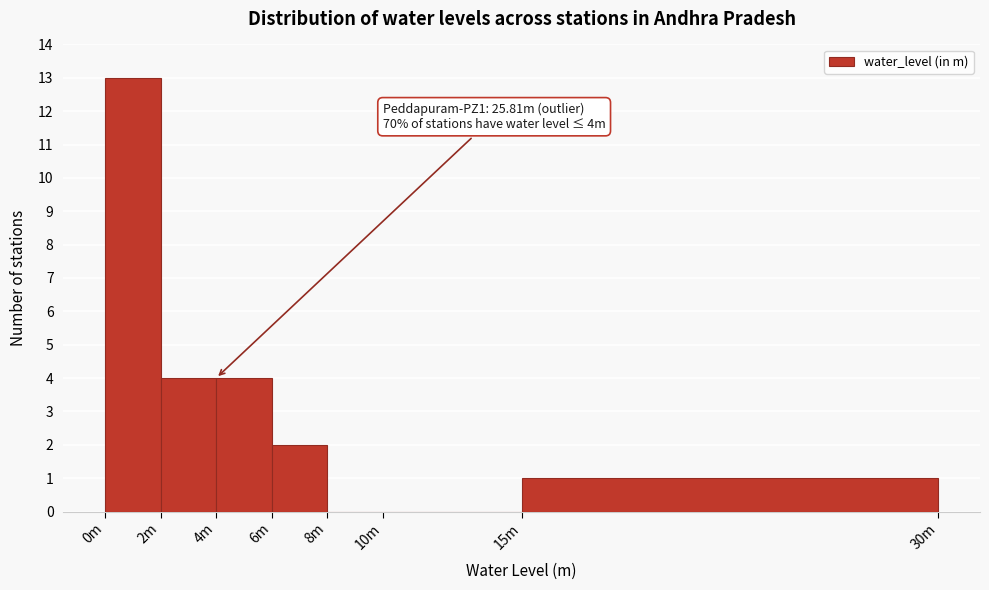

Reading left to right, extract all data points from this chart.

0m=13	2m=4	4m=4	6m=2	8m=0	10m=0	15m=1